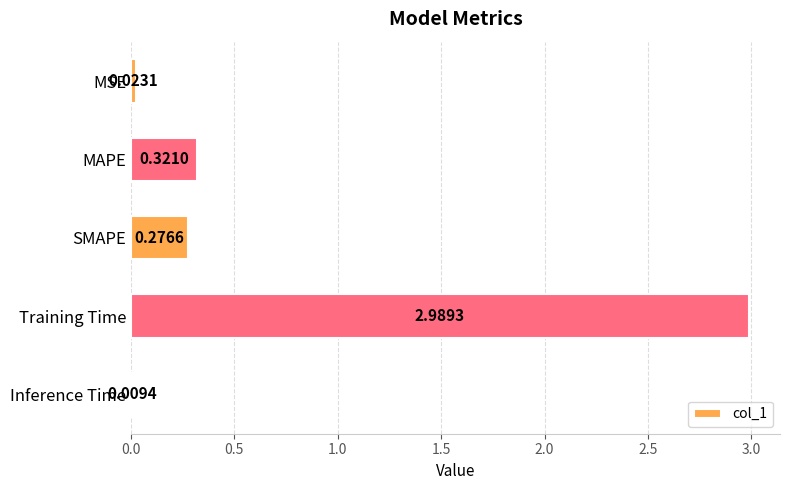

How many series are shown in this chart?

1